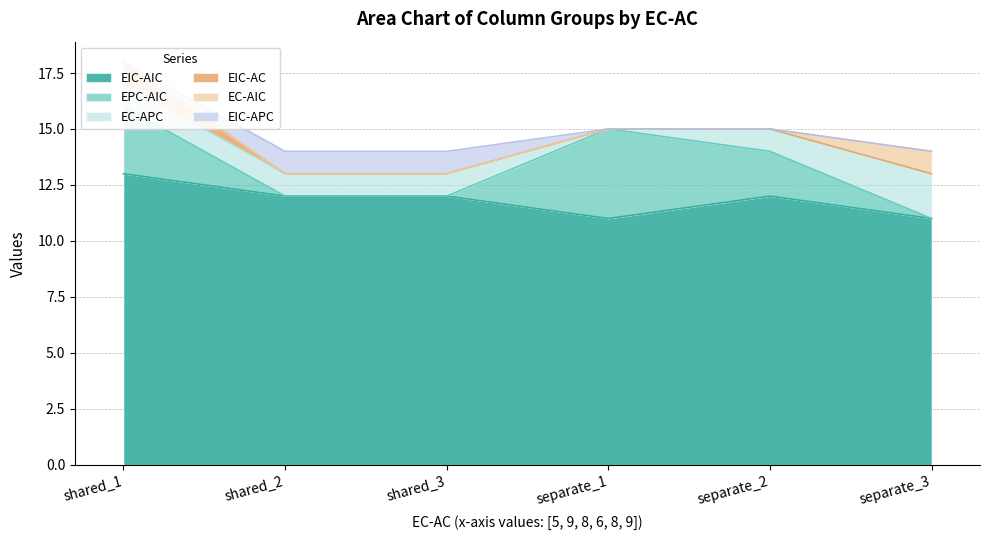

Reading left to right, list all the values displayed in this chart.

EIC-AIC: 13	12	12	11	12	11
EPC-AIC: 3	0	0	4	2	0
EC-APC: 1	1	1	0	1	2
EC-AIC: 0	0	0	0	0	1
EIC-AC: 1	0	0	0	0	0
EIC-APC: 0	1	1	0	0	0